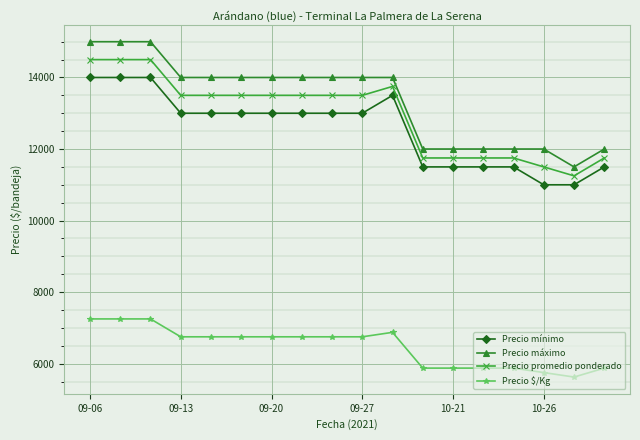

Count the number of categories in the chart.

18